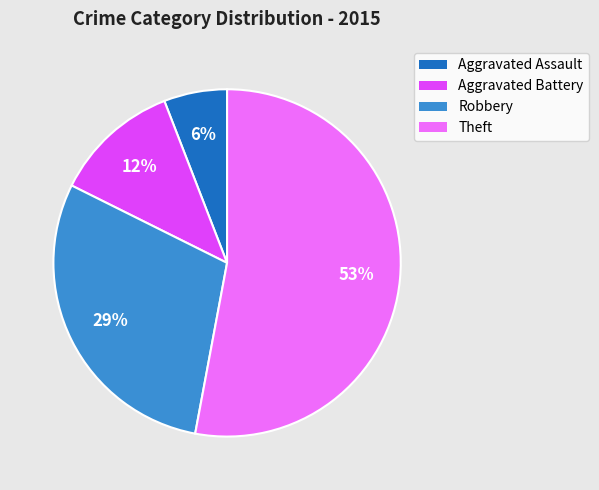

Which slice is the largest?

Theft